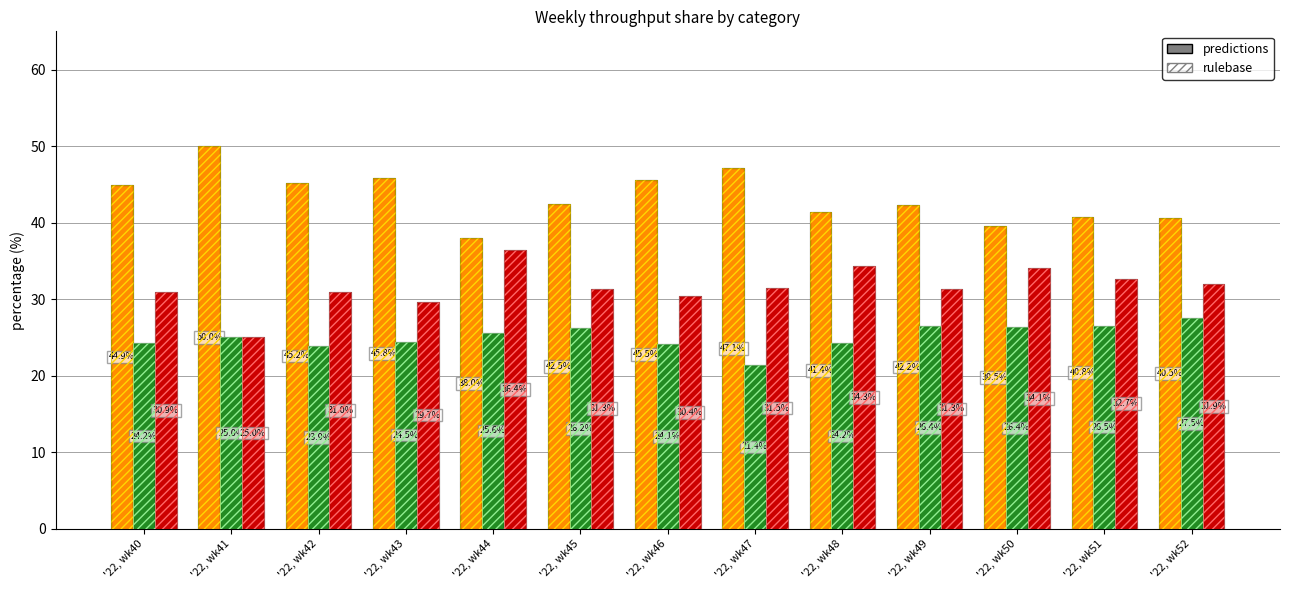

At which label does SECONDARY reach its minimum?

'22, wk47